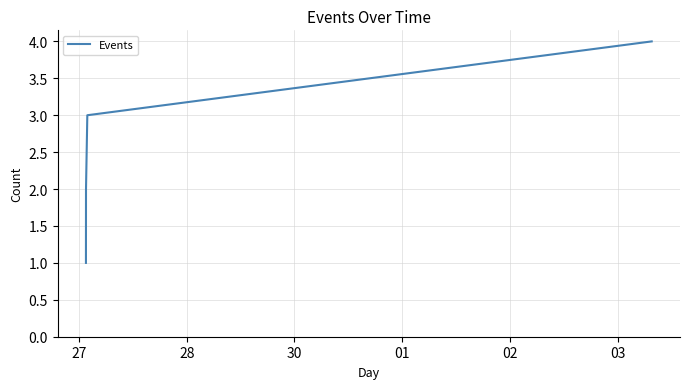

True or false: there are more than 0 points higher than both neighbors.

False